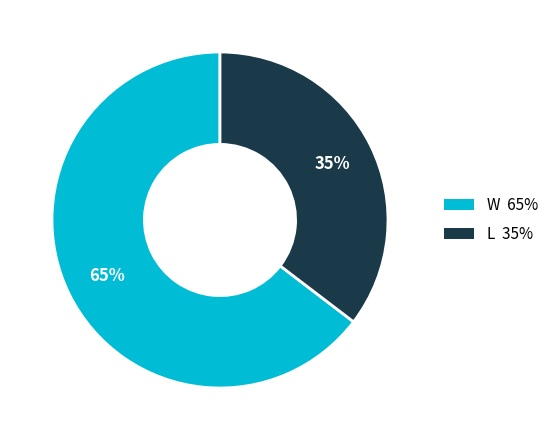

To the nearest percent, what is the combined percentage of L and W?

100%